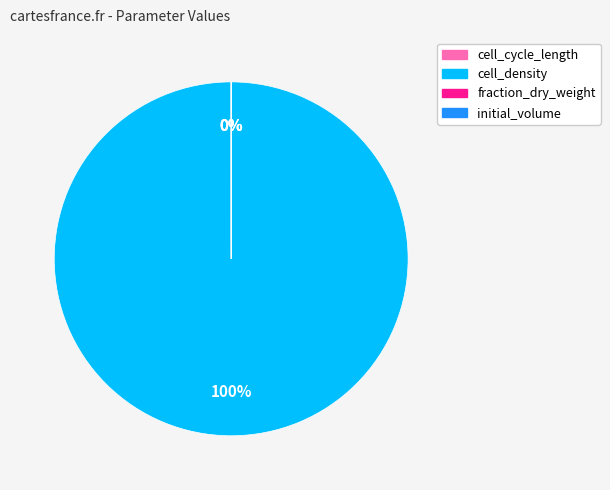

What is the largest slice in the pie chart?

cell_density